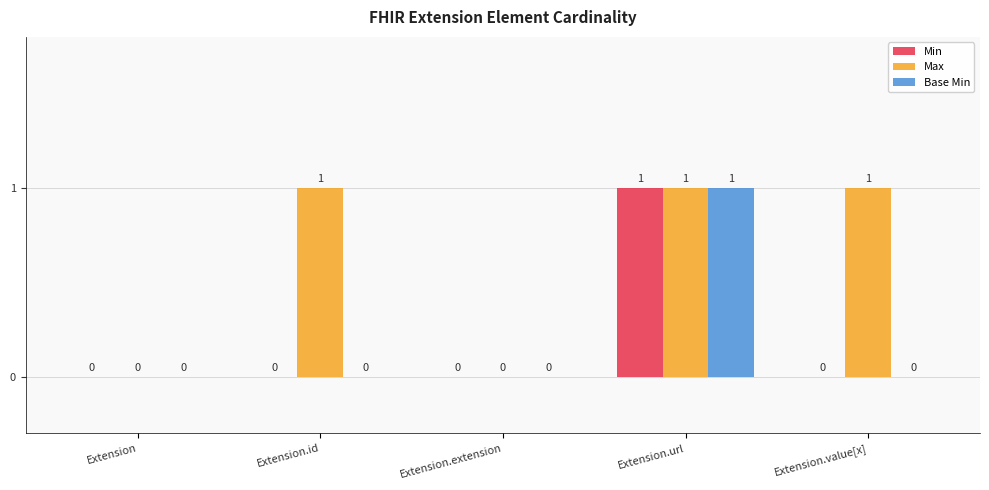

Reading left to right, extract all data points from this chart.

Min: Extension=0	Extension.id=0	Extension.extension=0	Extension.url=1	Extension.value[x]=0
Max: Extension=0	Extension.id=1	Extension.extension=0	Extension.url=1	Extension.value[x]=1
Base Min: Extension=0	Extension.id=0	Extension.extension=0	Extension.url=1	Extension.value[x]=0